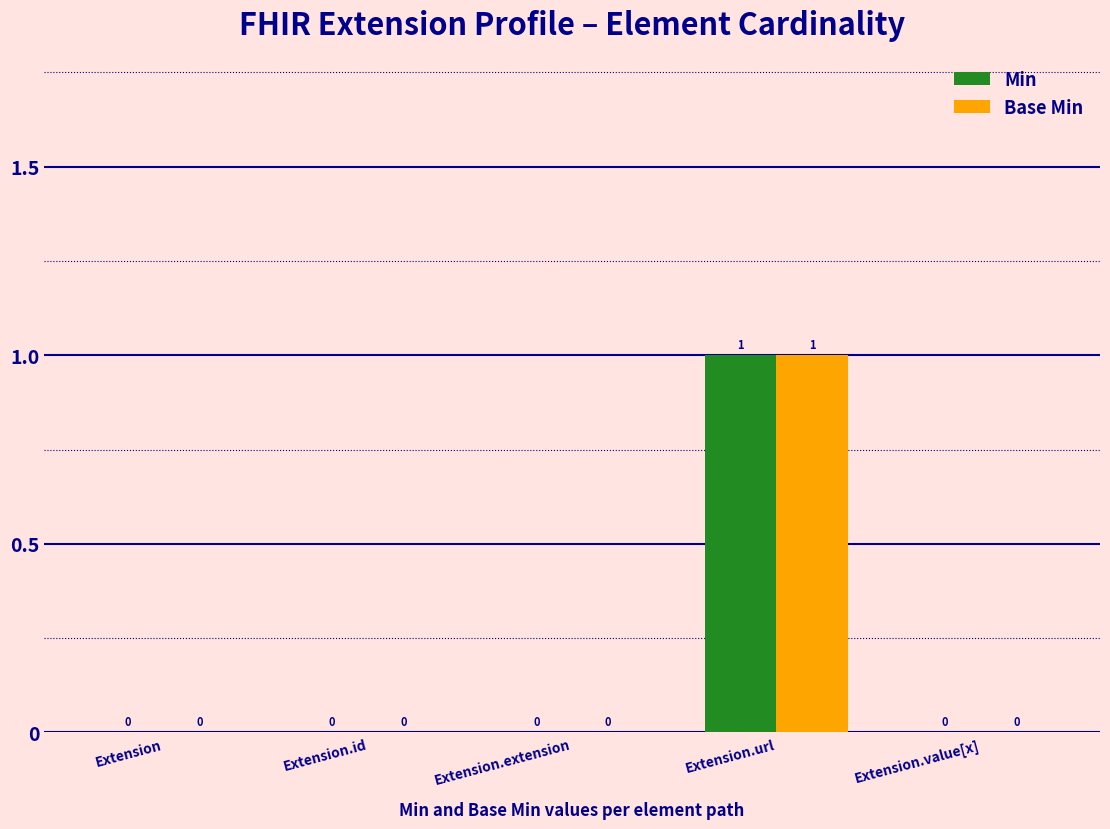

The Base Min series shows 0 at Extension.value[x]. True or false?

True